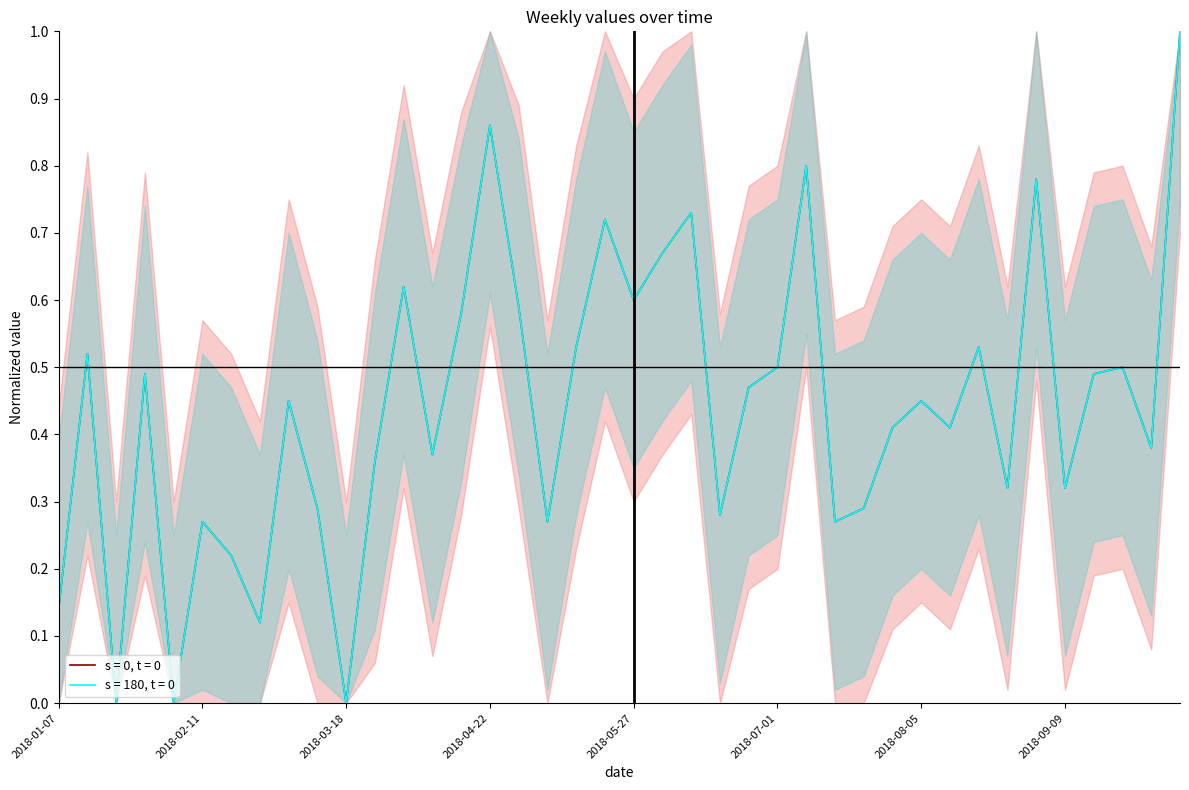

The s = 180, t = 0 series shows 0.2 at 2018-05-06. True or false?

False